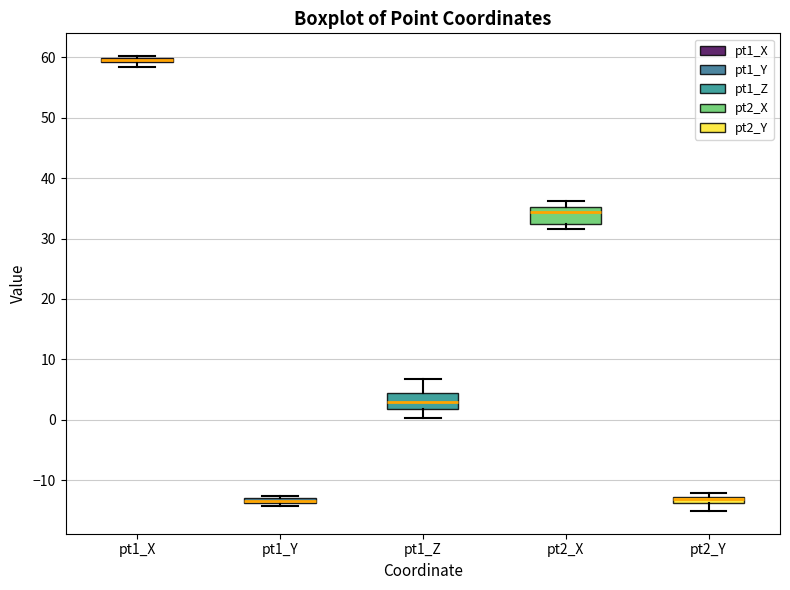

Where is the lower edge of the box for pt2_X on the y-axis? The values are not printed on the chart, so give them approximately, as read against the axis.

32